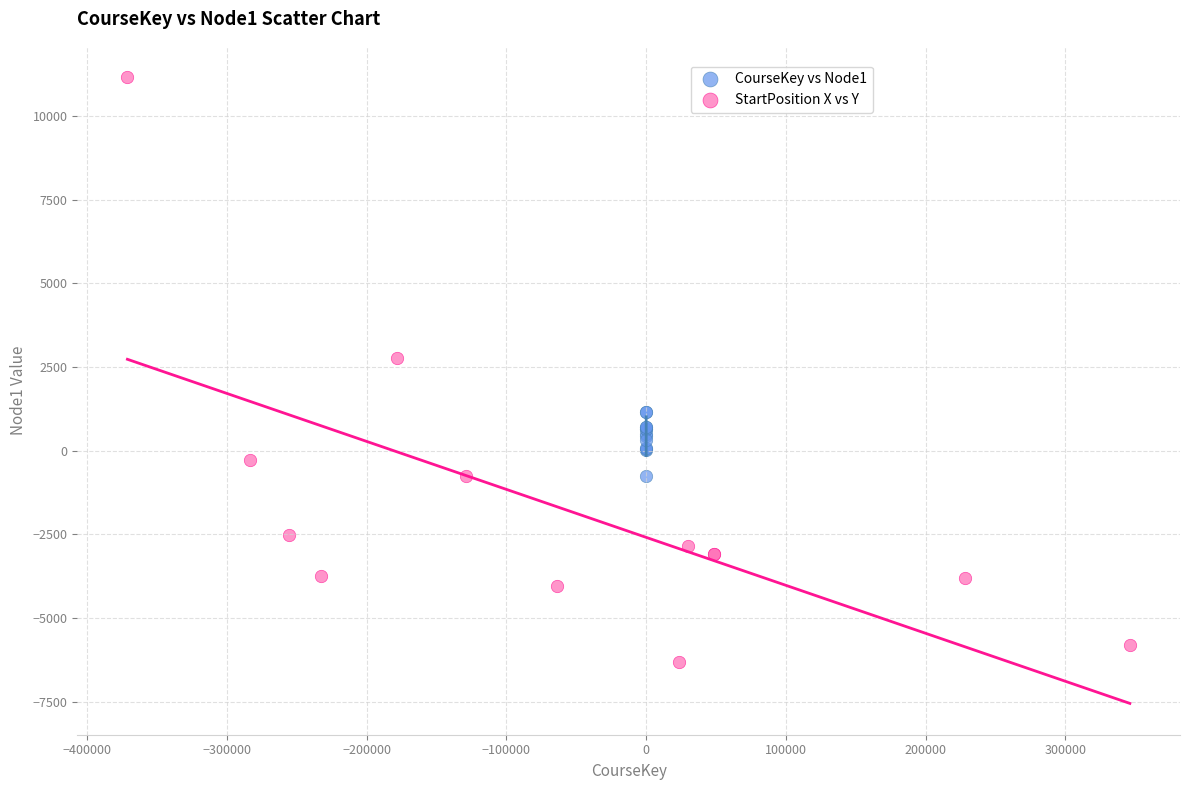

Which series reaches the minimum Y coordinate?

StartPosition X vs Y